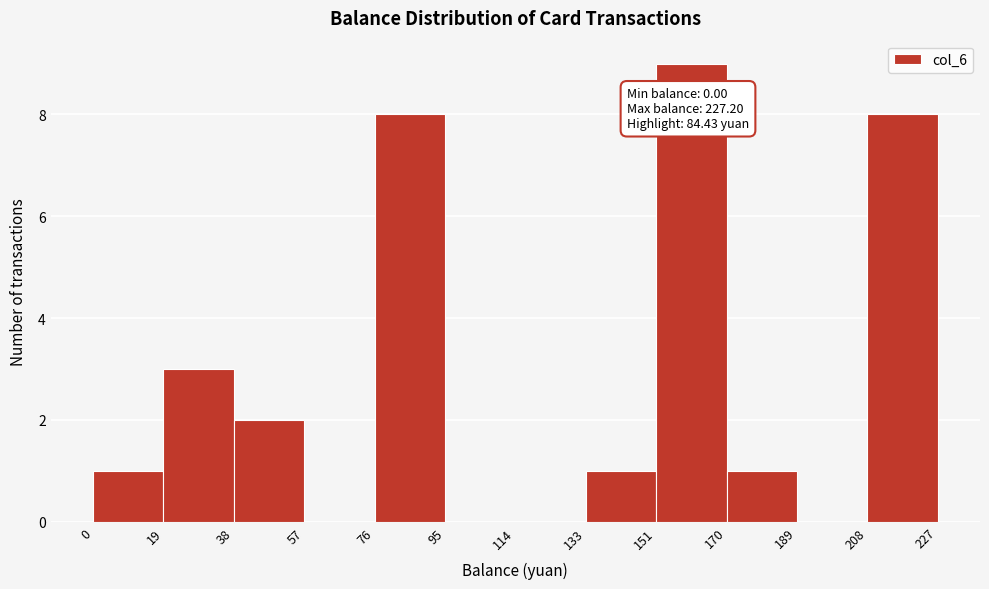

Which range on the x-axis has the tallest bar?

151 to 170